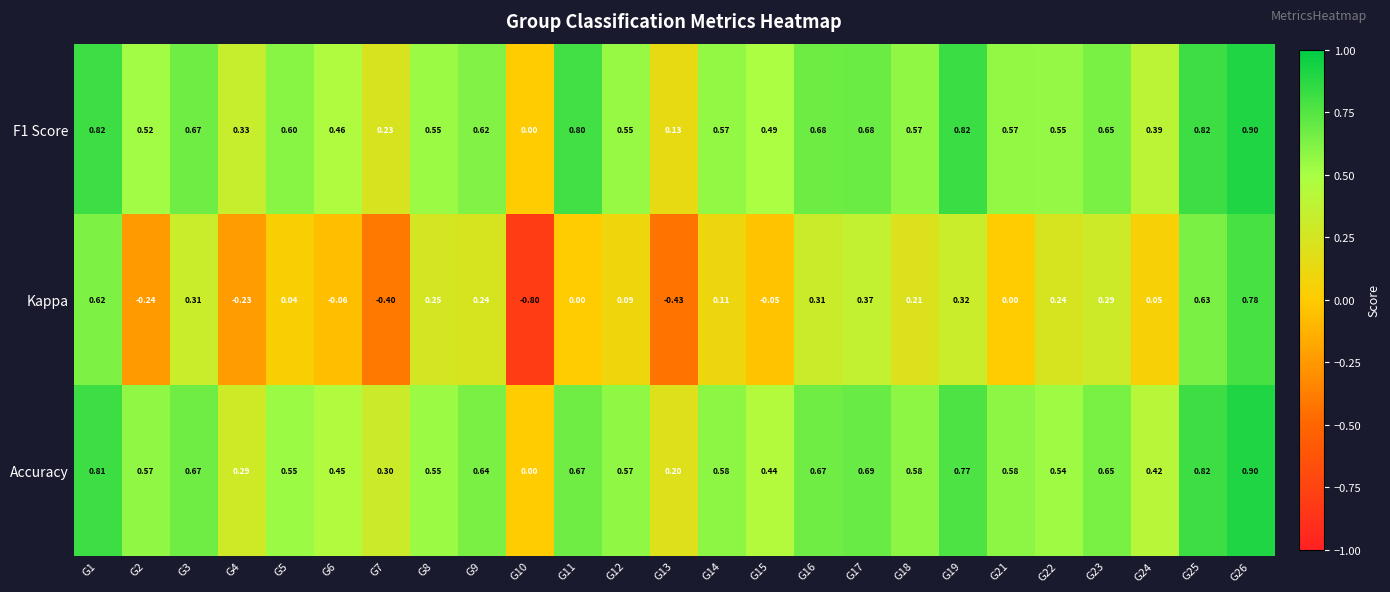

Between G7 and G10, which series saw the biggest shift?

Kappa